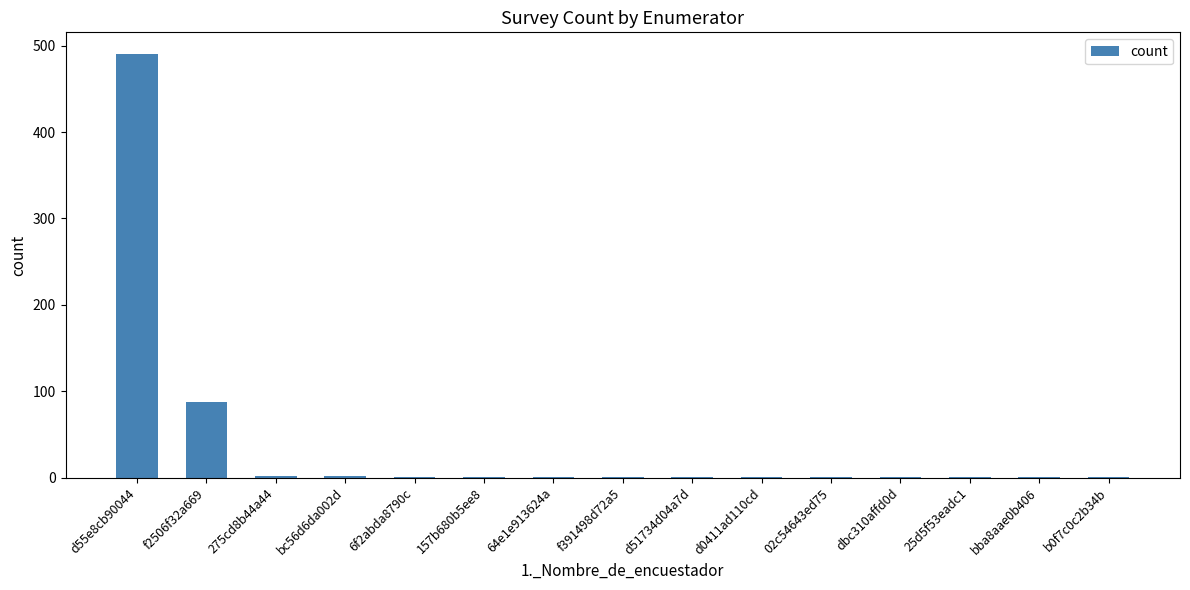

Count the number of values greater than 1.

4